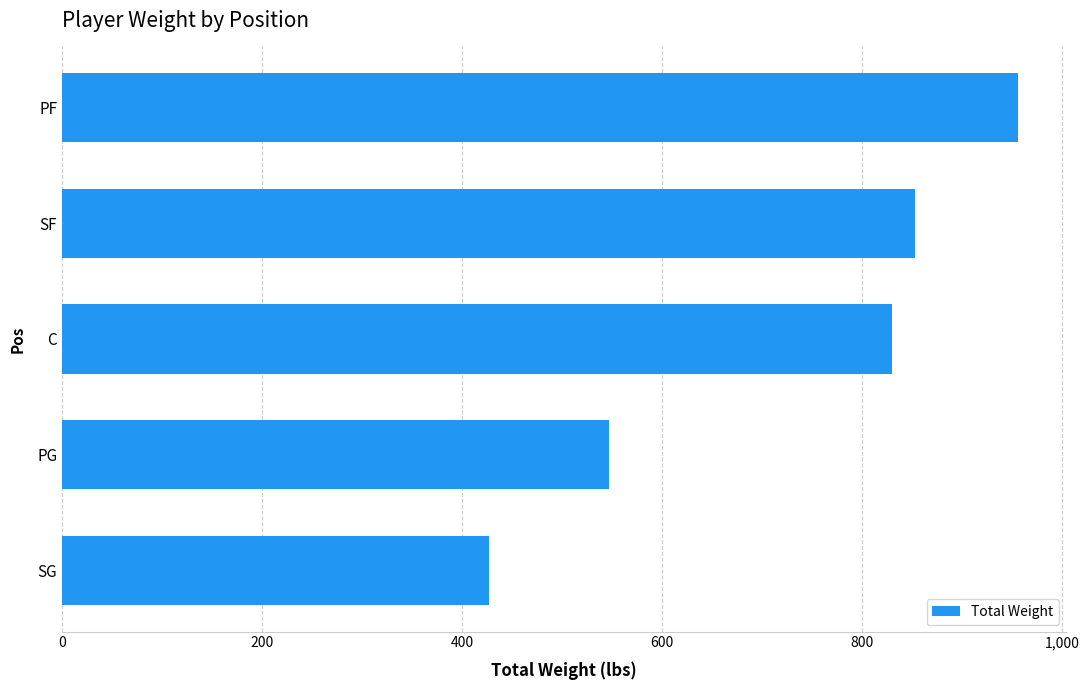

Which has a higher value, PF or C?

PF